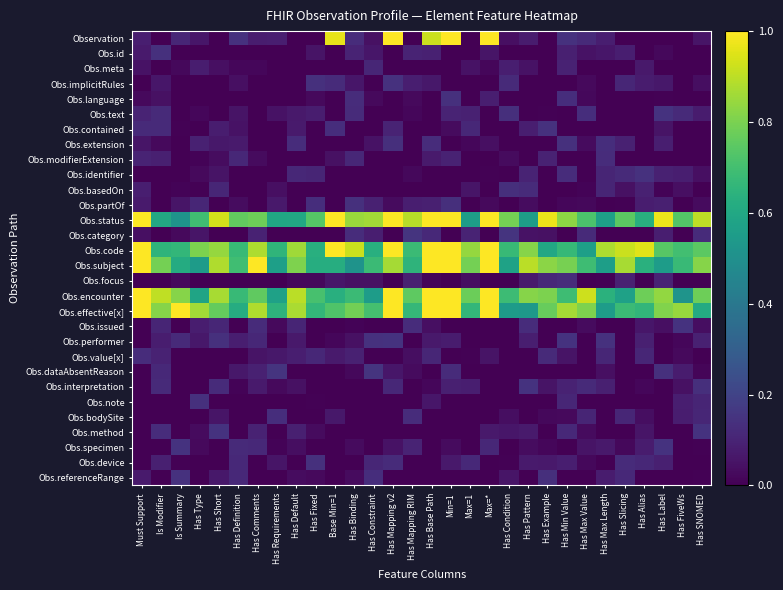

Reading right to left, list all the values displayed in this chart.

Observation: Has SNOMED=0.1	Has FiveWs=0.0	Has Label=0.0	Has Alias=0.0	Has Slicing=0.0	Has Max Length=0.1	Has Max Value=0.1	Has Min Value=0.1	Has Example=0.0	Has Pattern=0.1	Has Condition=0.0	Max=*=1.0	Max=1=0.0	Min=1=1.0	Has Base Path=0.9	Has Mapping RIM=0.0	Has Mapping v2=1.0	Has Constraint=0.0	Has Binding=0.1	Base Min=1=1.0	Has Fixed=0.0	Has Default=0.0	Has Requirements=0.1	Has Comments=0.1	Has Definition=0.1	Has Short=0.0	Has Type=0.1	Is Summary=0.1	Is Modifier=0.0	Must Support=0.1
Obs.id: Has SNOMED=0.0	Has FiveWs=0.0	Has Label=0.0	Has Alias=0.0	Has Slicing=0.1	Has Max Length=0.1	Has Max Value=0.0	Has Min Value=0.1	Has Example=0.0	Has Pattern=0.0	Has Condition=0.0	Max=*=0.1	Max=1=0.0	Min=1=0.0	Has Base Path=0.1	Has Mapping RIM=0.1	Has Mapping v2=0.0	Has Constraint=0.1	Has Binding=0.1	Base Min=1=0.0	Has Fixed=0.1	Has Default=0.0	Has Requirements=0.0	Has Comments=0.0	Has Definition=0.0	Has Short=0.0	Has Type=0.0	Is Summary=0.0	Is Modifier=0.1	Must Support=0.1
Obs.meta: Has SNOMED=0.0	Has FiveWs=0.0	Has Label=0.0	Has Alias=0.1	Has Slicing=0.0	Has Max Length=0.0	Has Max Value=0.0	Has Min Value=0.1	Has Example=0.0	Has Pattern=0.0	Has Condition=0.1	Max=*=0.0	Max=1=0.0	Min=1=0.0	Has Base Path=0.0	Has Mapping RIM=0.0	Has Mapping v2=0.0	Has Constraint=0.1	Has Binding=0.0	Base Min=1=0.0	Has Fixed=0.0	Has Default=0.0	Has Requirements=0.0	Has Comments=0.0	Has Definition=0.0	Has Short=0.0	Has Type=0.1	Is Summary=0.0	Is Modifier=0.0	Must Support=0.1
Obs.implicitRules: Has SNOMED=0.0	Has FiveWs=0.0	Has Label=0.1	Has Alias=0.1	Has Slicing=0.1	Has Max Length=0.0	Has Max Value=0.0	Has Min Value=0.0	Has Example=0.0	Has Pattern=0.0	Has Condition=0.1	Max=*=0.0	Max=1=0.0	Min=1=0.0	Has Base Path=0.1	Has Mapping RIM=0.1	Has Mapping v2=0.1	Has Constraint=0.0	Has Binding=0.1	Base Min=1=0.1	Has Fixed=0.1	Has Default=0.0	Has Requirements=0.0	Has Comments=0.0	Has Definition=0.0	Has Short=0.0	Has Type=0.0	Is Summary=0.0	Is Modifier=0.1	Must Support=0.0
Obs.language: Has SNOMED=0.0	Has FiveWs=0.0	Has Label=0.0	Has Alias=0.0	Has Slicing=0.0	Has Max Length=0.0	Has Max Value=0.0	Has Min Value=0.1	Has Example=0.0	Has Pattern=0.0	Has Condition=0.0	Max=*=0.1	Max=1=0.0	Min=1=0.1	Has Base Path=0.0	Has Mapping RIM=0.0	Has Mapping v2=0.0	Has Constraint=0.0	Has Binding=0.1	Base Min=1=0.0	Has Fixed=0.0	Has Default=0.0	Has Requirements=0.0	Has Comments=0.0	Has Definition=0.0	Has Short=0.0	Has Type=0.0	Is Summary=0.0	Is Modifier=0.0	Must Support=0.0
Obs.text: Has SNOMED=0.1	Has FiveWs=0.1	Has Label=0.1	Has Alias=0.0	Has Slicing=0.0	Has Max Length=0.0	Has Max Value=0.1	Has Min Value=0.0	Has Example=0.0	Has Pattern=0.0	Has Condition=0.1	Max=*=0.0	Max=1=0.1	Min=1=0.1	Has Base Path=0.0	Has Mapping RIM=0.0	Has Mapping v2=0.0	Has Constraint=0.0	Has Binding=0.1	Base Min=1=0.0	Has Fixed=0.1	Has Default=0.1	Has Requirements=0.0	Has Comments=0.0	Has Definition=0.1	Has Short=0.0	Has Type=0.0	Is Summary=0.0	Is Modifier=0.1	Must Support=0.1
Obs.contained: Has SNOMED=0.0	Has FiveWs=0.0	Has Label=0.1	Has Alias=0.0	Has Slicing=0.0	Has Max Length=0.0	Has Max Value=0.0	Has Min Value=0.0	Has Example=0.1	Has Pattern=0.1	Has Condition=0.0	Max=*=0.0	Max=1=0.1	Min=1=0.0	Has Base Path=0.0	Has Mapping RIM=0.0	Has Mapping v2=0.1	Has Constraint=0.0	Has Binding=0.0	Base Min=1=0.1	Has Fixed=0.0	Has Default=0.1	Has Requirements=0.0	Has Comments=0.0	Has Definition=0.0	Has Short=0.1	Has Type=0.0	Is Summary=0.0	Is Modifier=0.1	Must Support=0.1
Obs.extension: Has SNOMED=0.0	Has FiveWs=0.0	Has Label=0.1	Has Alias=0.0	Has Slicing=0.1	Has Max Length=0.1	Has Max Value=0.0	Has Min Value=0.1	Has Example=0.0	Has Pattern=0.0	Has Condition=0.0	Max=*=0.0	Max=1=0.0	Min=1=0.0	Has Base Path=0.1	Has Mapping RIM=0.0	Has Mapping v2=0.1	Has Constraint=0.0	Has Binding=0.0	Base Min=1=0.0	Has Fixed=0.0	Has Default=0.1	Has Requirements=0.0	Has Comments=0.0	Has Definition=0.1	Has Short=0.1	Has Type=0.1	Is Summary=0.0	Is Modifier=0.0	Must Support=0.1
Obs.modifierExtension: Has SNOMED=0.0	Has FiveWs=0.0	Has Label=0.0	Has Alias=0.0	Has Slicing=0.0	Has Max Length=0.1	Has Max Value=0.0	Has Min Value=0.0	Has Example=0.1	Has Pattern=0.0	Has Condition=0.0	Max=*=0.0	Max=1=0.0	Min=1=0.1	Has Base Path=0.1	Has Mapping RIM=0.0	Has Mapping v2=0.0	Has Constraint=0.0	Has Binding=0.1	Base Min=1=0.0	Has Fixed=0.0	Has Default=0.0	Has Requirements=0.0	Has Comments=0.0	Has Definition=0.1	Has Short=0.0	Has Type=0.0	Is Summary=0.0	Is Modifier=0.1	Must Support=0.1
Obs.identifier: Has SNOMED=0.0	Has FiveWs=0.1	Has Label=0.1	Has Alias=0.1	Has Slicing=0.1	Has Max Length=0.1	Has Max Value=0.0	Has Min Value=0.1	Has Example=0.0	Has Pattern=0.1	Has Condition=0.0	Max=*=0.0	Max=1=0.0	Min=1=0.0	Has Base Path=0.0	Has Mapping RIM=0.0	Has Mapping v2=0.0	Has Constraint=0.0	Has Binding=0.0	Base Min=1=0.0	Has Fixed=0.1	Has Default=0.1	Has Requirements=0.0	Has Comments=0.0	Has Definition=0.0	Has Short=0.1	Has Type=0.0	Is Summary=0.0	Is Modifier=0.0	Must Support=0.0
Obs.basedOn: Has SNOMED=0.0	Has FiveWs=0.0	Has Label=0.0	Has Alias=0.1	Has Slicing=0.0	Has Max Length=0.1	Has Max Value=0.0	Has Min Value=0.0	Has Example=0.0	Has Pattern=0.1	Has Condition=0.1	Max=*=0.0	Max=1=0.1	Min=1=0.0	Has Base Path=0.0	Has Mapping RIM=0.0	Has Mapping v2=0.0	Has Constraint=0.0	Has Binding=0.0	Base Min=1=0.0	Has Fixed=0.0	Has Default=0.0	Has Requirements=0.0	Has Comments=0.0	Has Definition=0.0	Has Short=0.1	Has Type=0.0	Is Summary=0.0	Is Modifier=0.0	Must Support=0.1
Obs.partOf: Has SNOMED=0.0	Has FiveWs=0.0	Has Label=0.1	Has Alias=0.1	Has Slicing=0.0	Has Max Length=0.0	Has Max Value=0.0	Has Min Value=0.0	Has Example=0.0	Has Pattern=0.0	Has Condition=0.0	Max=*=0.0	Max=1=0.0	Min=1=0.1	Has Base Path=0.1	Has Mapping RIM=0.1	Has Mapping v2=0.0	Has Constraint=0.1	Has Binding=0.1	Base Min=1=0.0	Has Fixed=0.1	Has Default=0.0	Has Requirements=0.1	Has Comments=0.0	Has Definition=0.0	Has Short=0.0	Has Type=0.1	Is Summary=0.1	Is Modifier=0.0	Must Support=0.1
Obs.status: Has SNOMED=0.9	Has FiveWs=0.7	Has Label=1.0	Has Alias=0.6	Has Slicing=0.7	Has Max Length=0.6	Has Max Value=0.7	Has Min Value=0.8	Has Example=1.0	Has Pattern=0.6	Has Condition=0.8	Max=*=1.0	Max=1=0.6	Min=1=1.0	Has Base Path=1.0	Has Mapping RIM=0.9	Has Mapping v2=1.0	Has Constraint=0.9	Has Binding=0.9	Base Min=1=1.0	Has Fixed=0.7	Has Default=0.6	Has Requirements=0.6	Has Comments=0.8	Has Definition=0.8	Has Short=0.9	Has Type=0.7	Is Summary=0.5	Is Modifier=0.6	Must Support=1.0
Obs.category: Has SNOMED=0.1	Has FiveWs=0.0	Has Label=0.1	Has Alias=0.0	Has Slicing=0.0	Has Max Length=0.0	Has Max Value=0.1	Has Min Value=0.0	Has Example=0.0	Has Pattern=0.0	Has Condition=0.1	Max=*=0.0	Max=1=0.1	Min=1=0.0	Has Base Path=0.1	Has Mapping RIM=0.1	Has Mapping v2=0.0	Has Constraint=0.1	Has Binding=0.1	Base Min=1=0.0	Has Fixed=0.0	Has Default=0.0	Has Requirements=0.0	Has Comments=0.1	Has Definition=0.0	Has Short=0.0	Has Type=0.1	Is Summary=0.0	Is Modifier=0.0	Must Support=0.0
Obs.code: Has SNOMED=0.7	Has FiveWs=0.7	Has Label=0.7	Has Alias=1.0	Has Slicing=0.9	Has Max Length=0.9	Has Max Value=0.6	Has Min Value=0.7	Has Example=0.6	Has Pattern=0.8	Has Condition=0.7	Max=*=1.0	Max=1=0.8	Min=1=1.0	Has Base Path=1.0	Has Mapping RIM=0.7	Has Mapping v2=1.0	Has Constraint=0.6	Has Binding=0.9	Base Min=1=1.0	Has Fixed=0.6	Has Default=0.9	Has Requirements=0.7	Has Comments=0.9	Has Definition=0.7	Has Short=0.8	Has Type=0.8	Is Summary=0.7	Is Modifier=0.6	Must Support=1.0
Obs.subject: Has SNOMED=0.8	Has FiveWs=0.7	Has Label=0.6	Has Alias=0.6	Has Slicing=0.9	Has Max Length=0.6	Has Max Value=0.7	Has Min Value=0.8	Has Example=0.8	Has Pattern=0.9	Has Condition=0.6	Max=*=1.0	Max=1=0.8	Min=1=1.0	Has Base Path=1.0	Has Mapping RIM=0.7	Has Mapping v2=0.9	Has Constraint=0.7	Has Binding=0.5	Base Min=1=0.6	Has Fixed=0.6	Has Default=0.8	Has Requirements=0.6	Has Comments=1.0	Has Definition=0.7	Has Short=0.9	Has Type=0.6	Is Summary=0.6	Is Modifier=0.8	Must Support=1.0
Obs.focus: Has SNOMED=0.0	Has FiveWs=0.0	Has Label=0.1	Has Alias=0.0	Has Slicing=0.1	Has Max Length=0.0	Has Max Value=0.0	Has Min Value=0.1	Has Example=0.1	Has Pattern=0.1	Has Condition=0.0	Max=*=0.0	Max=1=0.0	Min=1=0.0	Has Base Path=0.0	Has Mapping RIM=0.1	Has Mapping v2=0.0	Has Constraint=0.0	Has Binding=0.0	Base Min=1=0.1	Has Fixed=0.0	Has Default=0.0	Has Requirements=0.0	Has Comments=0.0	Has Definition=0.0	Has Short=0.0	Has Type=0.0	Is Summary=0.0	Is Modifier=0.0	Must Support=0.0
Obs.encounter: Has SNOMED=0.8	Has FiveWs=0.5	Has Label=0.8	Has Alias=0.8	Has Slicing=0.6	Has Max Length=0.6	Has Max Value=0.9	Has Min Value=0.7	Has Example=0.8	Has Pattern=0.8	Has Condition=0.7	Max=*=1.0	Max=1=0.8	Min=1=1.0	Has Base Path=1.0	Has Mapping RIM=0.8	Has Mapping v2=1.0	Has Constraint=0.6	Has Binding=0.7	Base Min=1=0.6	Has Fixed=0.7	Has Default=0.9	Has Requirements=0.6	Has Comments=0.8	Has Definition=0.7	Has Short=0.9	Has Type=0.6	Is Summary=0.8	Is Modifier=0.9	Must Support=1.0
Obs.effective[x]: Has SNOMED=0.6	Has FiveWs=0.8	Has Label=0.8	Has Alias=0.7	Has Slicing=0.7	Has Max Length=0.6	Has Max Value=0.8	Has Min Value=0.9	Has Example=0.8	Has Pattern=0.5	Has Condition=0.6	Max=*=1.0	Max=1=0.7	Min=1=1.0	Has Base Path=1.0	Has Mapping RIM=0.7	Has Mapping v2=1.0	Has Constraint=0.7	Has Binding=0.8	Base Min=1=0.7	Has Fixed=0.7	Has Default=0.9	Has Requirements=0.6	Has Comments=0.9	Has Definition=0.6	Has Short=0.8	Has Type=0.9	Is Summary=1.0	Is Modifier=0.8	Must Support=1.0
Obs.issued: Has SNOMED=0.0	Has FiveWs=0.1	Has Label=0.0	Has Alias=0.1	Has Slicing=0.0	Has Max Length=0.0	Has Max Value=0.0	Has Min Value=0.0	Has Example=0.0	Has Pattern=0.1	Has Condition=0.0	Max=*=0.0	Max=1=0.0	Min=1=0.0	Has Base Path=0.0	Has Mapping RIM=0.1	Has Mapping v2=0.0	Has Constraint=0.0	Has Binding=0.0	Base Min=1=0.0	Has Fixed=0.0	Has Default=0.1	Has Requirements=0.0	Has Comments=0.1	Has Definition=0.0	Has Short=0.1	Has Type=0.1	Is Summary=0.0	Is Modifier=0.1	Must Support=0.0
Obs.performer: Has SNOMED=0.1	Has FiveWs=0.0	Has Label=0.0	Has Alias=0.1	Has Slicing=0.0	Has Max Length=0.1	Has Max Value=0.0	Has Min Value=0.1	Has Example=0.0	Has Pattern=0.1	Has Condition=0.0	Max=*=0.0	Max=1=0.0	Min=1=0.1	Has Base Path=0.1	Has Mapping RIM=0.0	Has Mapping v2=0.1	Has Constraint=0.1	Has Binding=0.0	Base Min=1=0.0	Has Fixed=0.0	Has Default=0.1	Has Requirements=0.0	Has Comments=0.1	Has Definition=0.1	Has Short=0.1	Has Type=0.1	Is Summary=0.1	Is Modifier=0.1	Must Support=0.0
Obs.value[x]: Has SNOMED=0.0	Has FiveWs=0.0	Has Label=0.0	Has Alias=0.1	Has Slicing=0.0	Has Max Length=0.1	Has Max Value=0.0	Has Min Value=0.1	Has Example=0.1	Has Pattern=0.0	Has Condition=0.0	Max=*=0.1	Max=1=0.0	Min=1=0.0	Has Base Path=0.1	Has Mapping RIM=0.0	Has Mapping v2=0.0	Has Constraint=0.0	Has Binding=0.1	Base Min=1=0.1	Has Fixed=0.1	Has Default=0.1	Has Requirements=0.1	Has Comments=0.1	Has Definition=0.0	Has Short=0.0	Has Type=0.0	Is Summary=0.0	Is Modifier=0.1	Must Support=0.1
Obs.dataAbsentReason: Has SNOMED=0.0	Has FiveWs=0.1	Has Label=0.1	Has Alias=0.0	Has Slicing=0.0	Has Max Length=0.0	Has Max Value=0.0	Has Min Value=0.0	Has Example=0.0	Has Pattern=0.0	Has Condition=0.0	Max=*=0.0	Max=1=0.0	Min=1=0.1	Has Base Path=0.0	Has Mapping RIM=0.0	Has Mapping v2=0.1	Has Constraint=0.1	Has Binding=0.0	Base Min=1=0.0	Has Fixed=0.0	Has Default=0.0	Has Requirements=0.1	Has Comments=0.1	Has Definition=0.1	Has Short=0.0	Has Type=0.0	Is Summary=0.0	Is Modifier=0.1	Must Support=0.0
Obs.interpretation: Has SNOMED=0.1	Has FiveWs=0.0	Has Label=0.0	Has Alias=0.0	Has Slicing=0.0	Has Max Length=0.1	Has Max Value=0.1	Has Min Value=0.1	Has Example=0.1	Has Pattern=0.1	Has Condition=0.0	Max=*=0.0	Max=1=0.1	Min=1=0.1	Has Base Path=0.0	Has Mapping RIM=0.0	Has Mapping v2=0.1	Has Constraint=0.0	Has Binding=0.0	Base Min=1=0.0	Has Fixed=0.0	Has Default=0.0	Has Requirements=0.0	Has Comments=0.1	Has Definition=0.0	Has Short=0.1	Has Type=0.0	Is Summary=0.0	Is Modifier=0.1	Must Support=0.0
Obs.note: Has SNOMED=0.1	Has FiveWs=0.1	Has Label=0.0	Has Alias=0.0	Has Slicing=0.0	Has Max Length=0.0	Has Max Value=0.0	Has Min Value=0.1	Has Example=0.0	Has Pattern=0.0	Has Condition=0.0	Max=*=0.0	Max=1=0.0	Min=1=0.0	Has Base Path=0.1	Has Mapping RIM=0.0	Has Mapping v2=0.0	Has Constraint=0.0	Has Binding=0.0	Base Min=1=0.0	Has Fixed=0.0	Has Default=0.0	Has Requirements=0.0	Has Comments=0.0	Has Definition=0.0	Has Short=0.0	Has Type=0.1	Is Summary=0.0	Is Modifier=0.0	Must Support=0.0
Obs.bodySite: Has SNOMED=0.1	Has FiveWs=0.1	Has Label=0.0	Has Alias=0.0	Has Slicing=0.1	Has Max Length=0.0	Has Max Value=0.1	Has Min Value=0.0	Has Example=0.0	Has Pattern=0.0	Has Condition=0.0	Max=*=0.0	Max=1=0.0	Min=1=0.0	Has Base Path=0.0	Has Mapping RIM=0.1	Has Mapping v2=0.0	Has Constraint=0.0	Has Binding=0.0	Base Min=1=0.1	Has Fixed=0.0	Has Default=0.0	Has Requirements=0.1	Has Comments=0.0	Has Definition=0.0	Has Short=0.1	Has Type=0.0	Is Summary=0.0	Is Modifier=0.0	Must Support=0.0
Obs.method: Has SNOMED=0.1	Has FiveWs=0.0	Has Label=0.0	Has Alias=0.1	Has Slicing=0.0	Has Max Length=0.0	Has Max Value=0.0	Has Min Value=0.1	Has Example=0.0	Has Pattern=0.1	Has Condition=0.1	Max=*=0.1	Max=1=0.0	Min=1=0.0	Has Base Path=0.0	Has Mapping RIM=0.0	Has Mapping v2=0.0	Has Constraint=0.0	Has Binding=0.0	Base Min=1=0.0	Has Fixed=0.0	Has Default=0.1	Has Requirements=0.0	Has Comments=0.1	Has Definition=0.0	Has Short=0.1	Has Type=0.0	Is Summary=0.0	Is Modifier=0.1	Must Support=0.0
Obs.specimen: Has SNOMED=0.0	Has FiveWs=0.0	Has Label=0.1	Has Alias=0.1	Has Slicing=0.0	Has Max Length=0.1	Has Max Value=0.1	Has Min Value=0.0	Has Example=0.0	Has Pattern=0.0	Has Condition=0.0	Max=*=0.1	Max=1=0.0	Min=1=0.0	Has Base Path=0.0	Has Mapping RIM=0.1	Has Mapping v2=0.0	Has Constraint=0.0	Has Binding=0.0	Base Min=1=0.0	Has Fixed=0.0	Has Default=0.0	Has Requirements=0.0	Has Comments=0.1	Has Definition=0.1	Has Short=0.0	Has Type=0.0	Is Summary=0.1	Is Modifier=0.0	Must Support=0.0
Obs.device: Has SNOMED=0.0	Has FiveWs=0.0	Has Label=0.1	Has Alias=0.1	Has Slicing=0.1	Has Max Length=0.0	Has Max Value=0.0	Has Min Value=0.1	Has Example=0.1	Has Pattern=0.1	Has Condition=0.0	Max=*=0.0	Max=1=0.1	Min=1=0.1	Has Base Path=0.0	Has Mapping RIM=0.0	Has Mapping v2=0.1	Has Constraint=0.1	Has Binding=0.0	Base Min=1=0.0	Has Fixed=0.1	Has Default=0.0	Has Requirements=0.1	Has Comments=0.0	Has Definition=0.1	Has Short=0.0	Has Type=0.0	Is Summary=0.0	Is Modifier=0.1	Must Support=0.0
Obs.referenceRange: Has SNOMED=0.0	Has FiveWs=0.0	Has Label=0.0	Has Alias=0.0	Has Slicing=0.1	Has Max Length=0.1	Has Max Value=0.0	Has Min Value=0.0	Has Example=0.1	Has Pattern=0.0	Has Condition=0.1	Max=*=0.0	Max=1=0.0	Min=1=0.0	Has Base Path=0.0	Has Mapping RIM=0.0	Has Mapping v2=0.0	Has Constraint=0.1	Has Binding=0.0	Base Min=1=0.0	Has Fixed=0.0	Has Default=0.0	Has Requirements=0.0	Has Comments=0.0	Has Definition=0.1	Has Short=0.1	Has Type=0.0	Is Summary=0.1	Is Modifier=0.0	Must Support=0.1